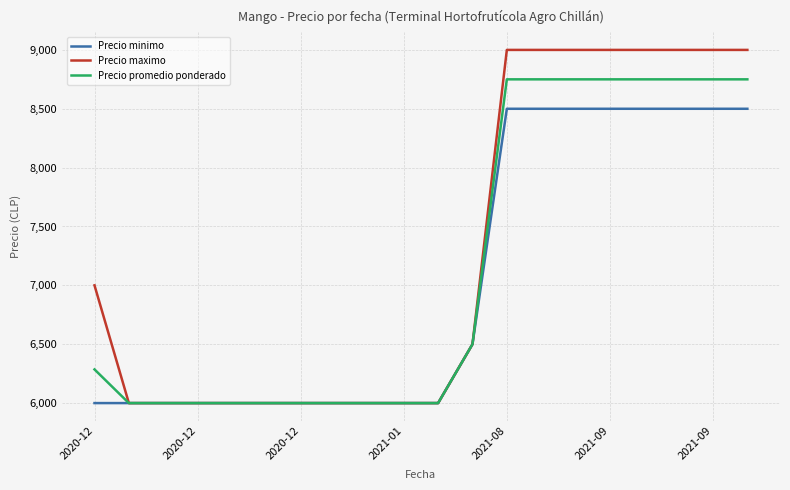

Which series has the largest total across all categories?

Precio maximo